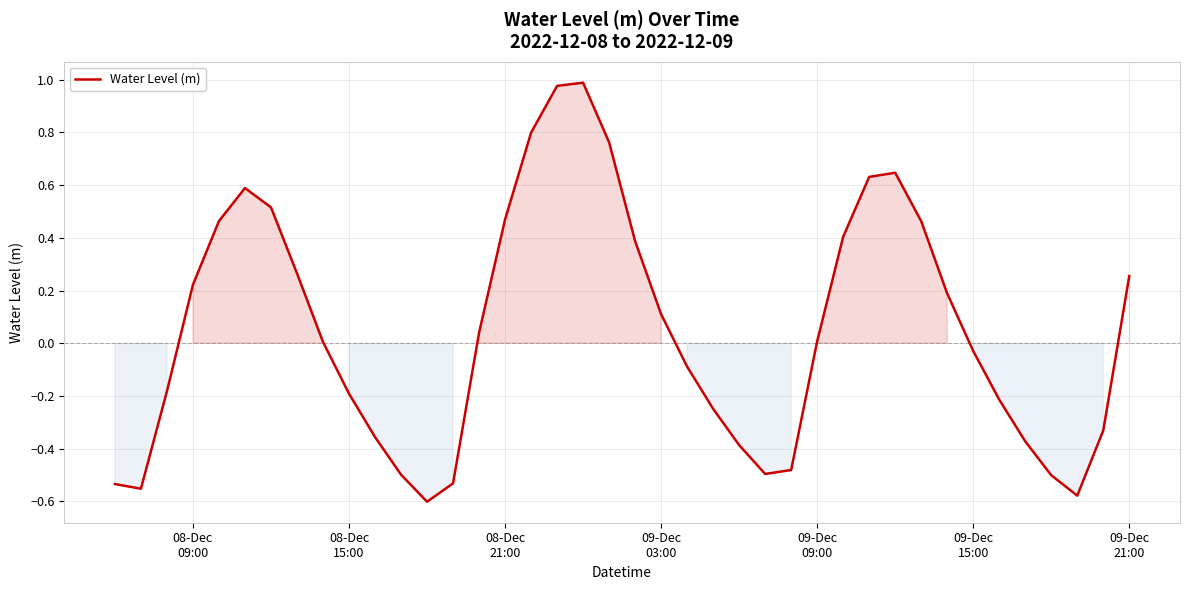

What is the difference between the maximum and minimum values?

1.6